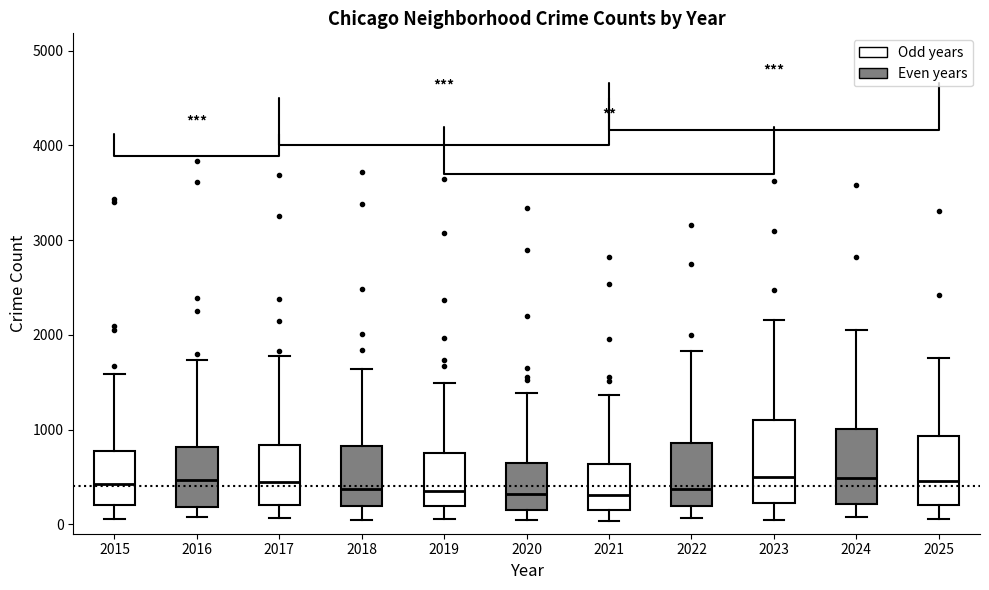

Reading left to right, transcribe this box plot: for each box, give where its median line is, the range the box spans, and where its two whiskers end, as read against the y-axis. The values are not printed on the chart, so give them approximately, as read against the axis.

2015: median 400, box 200 to 800, whiskers 100 to 1600
2016: median 500, box 200 to 800, whiskers 100 to 1700
2017: median 400, box 200 to 800, whiskers 100 to 1800
2018: median 400, box 200 to 800, whiskers 100 to 1600
2019: median 400, box 200 to 800, whiskers 100 to 1500
2020: median 300, box 100 to 600, whiskers 100 (just below the box's lower edge) to 1400
2021: median 300, box 100 to 600, whiskers 0 to 1400
2022: median 400, box 200 to 900, whiskers 100 to 1800
2023: median 500, box 200 to 1100, whiskers 0 to 2200
2024: median 500, box 200 to 1000, whiskers 100 to 2100
2025: median 500, box 200 to 900, whiskers 100 to 1800